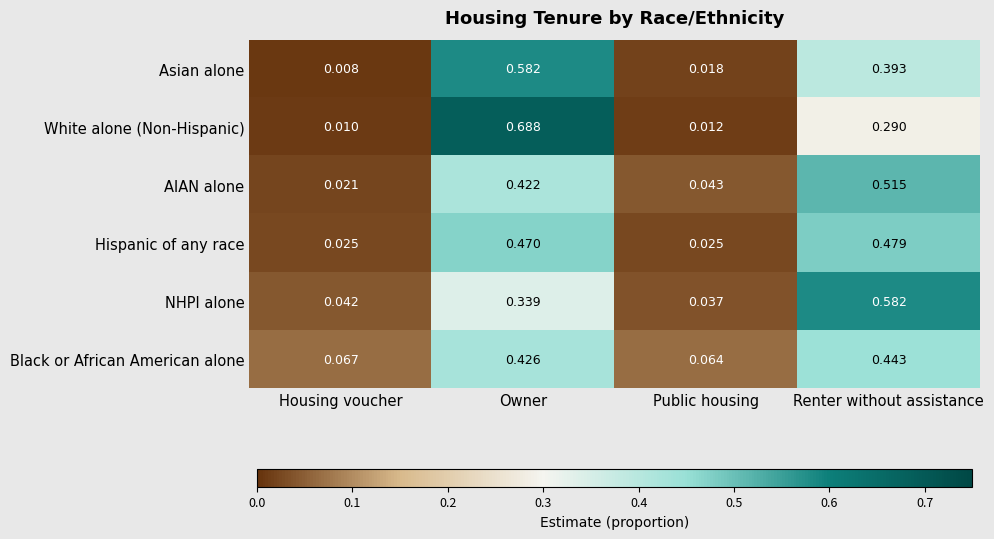

At which label is Asian alone closest to 0?

Housing voucher